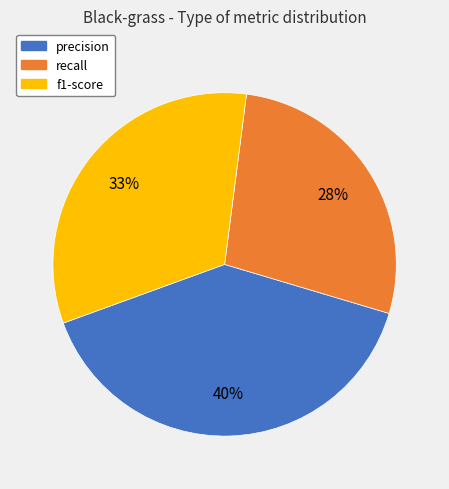

Is it true that precision is 40% of the pie?

True